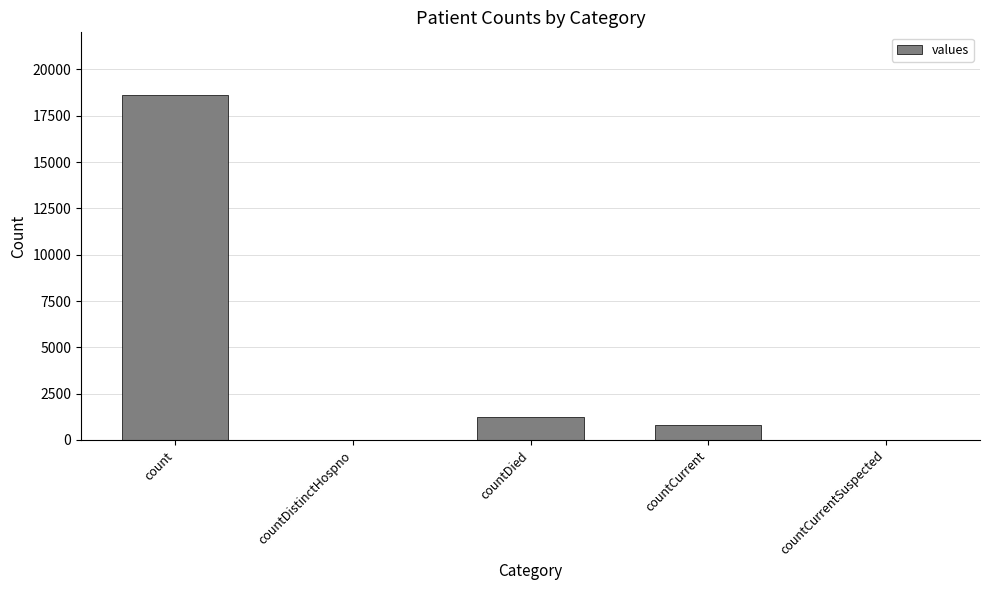

Which has a higher value, count or countCurrentSuspected?

count